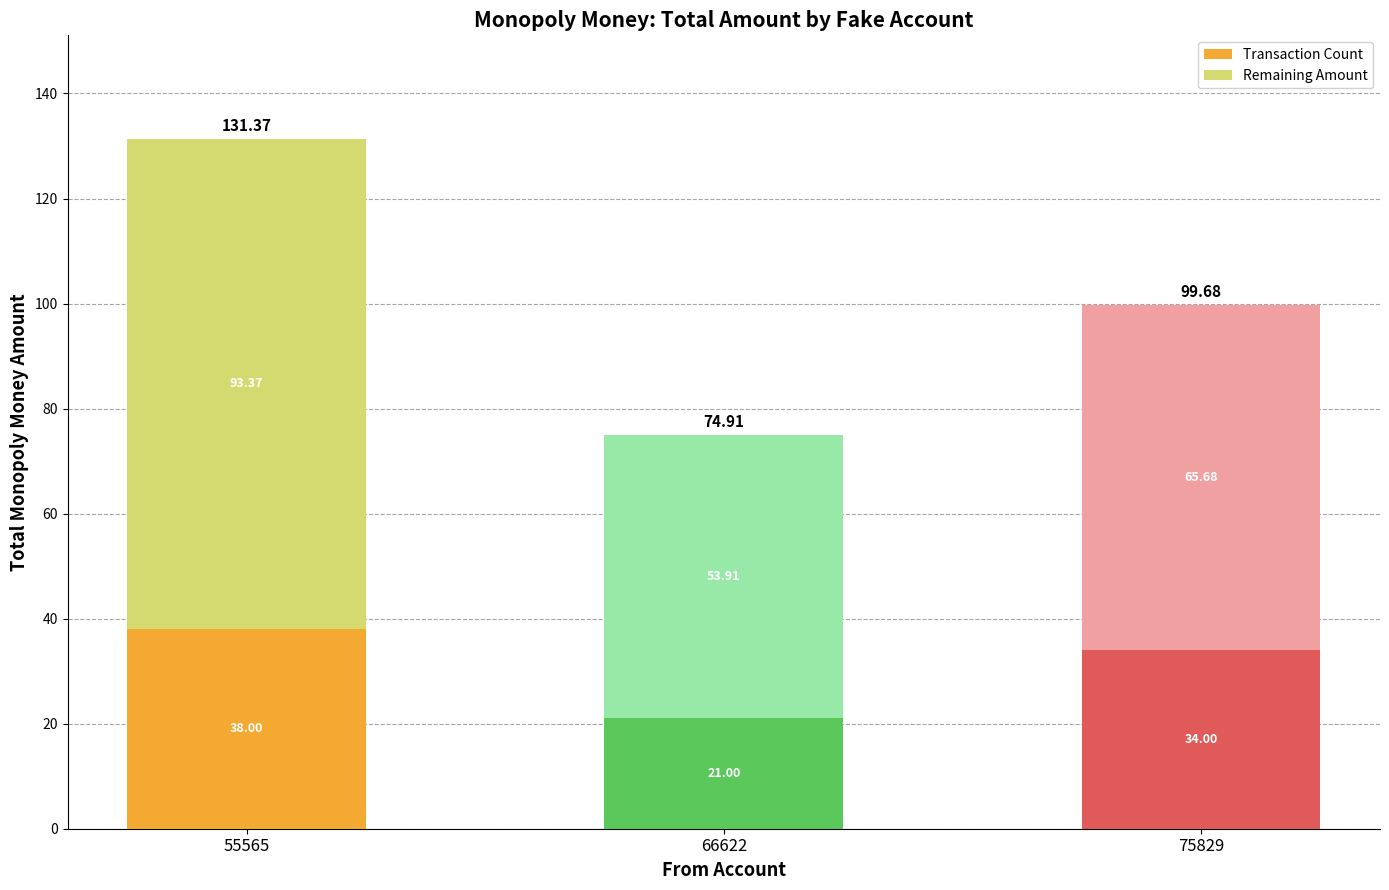

Is it true that Transaction Count equals 12.4 at 75829?

False